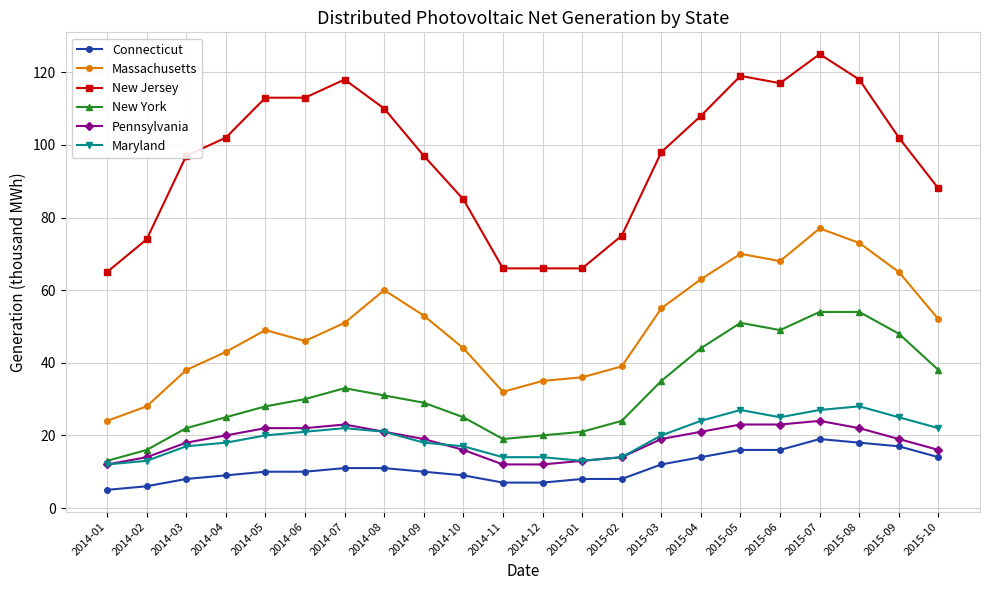

At which label does Massachusetts reach its minimum?

2014-01